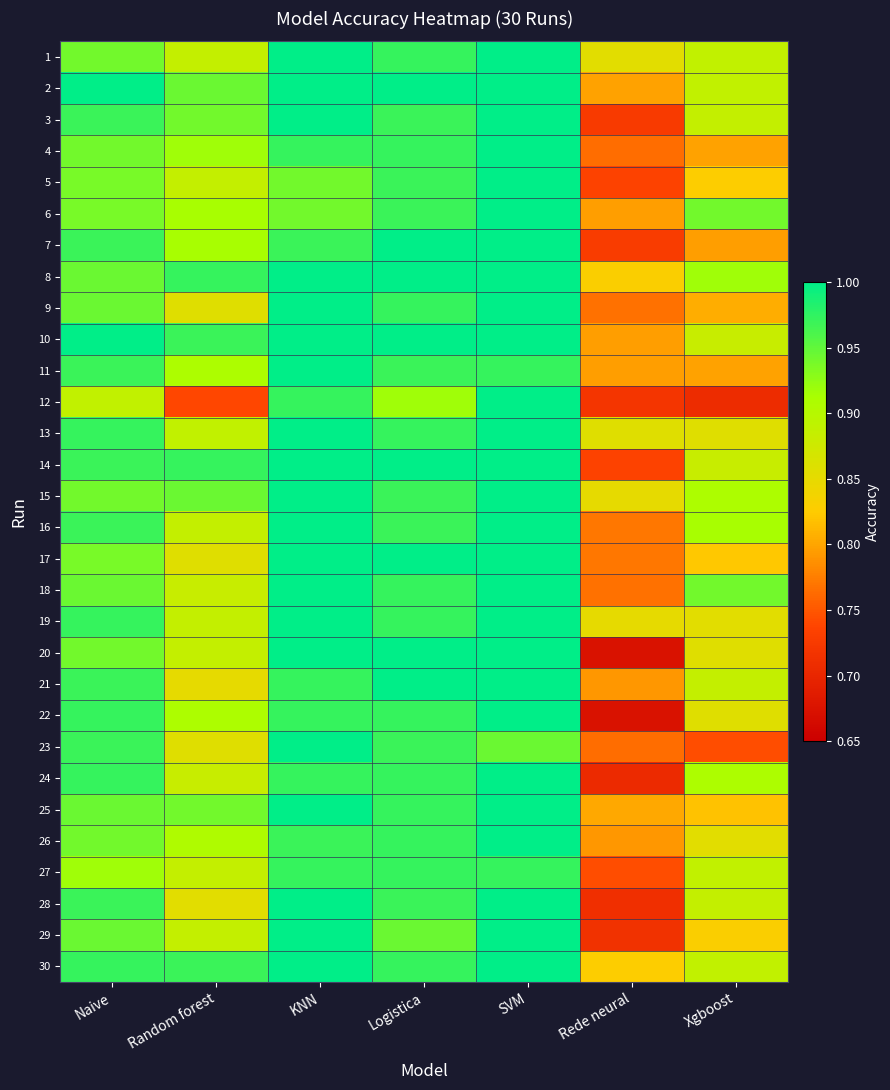

Rank the series at Naive from lowest to highest value.

12, 27, 5, 6, 17, 1, 4, 15, 20, 26, 8, 9, 18, 25, 29, 3, 7, 11, 14, 16, 21, 23, 28, 13, 19, 22, 24, 30, 2, 10